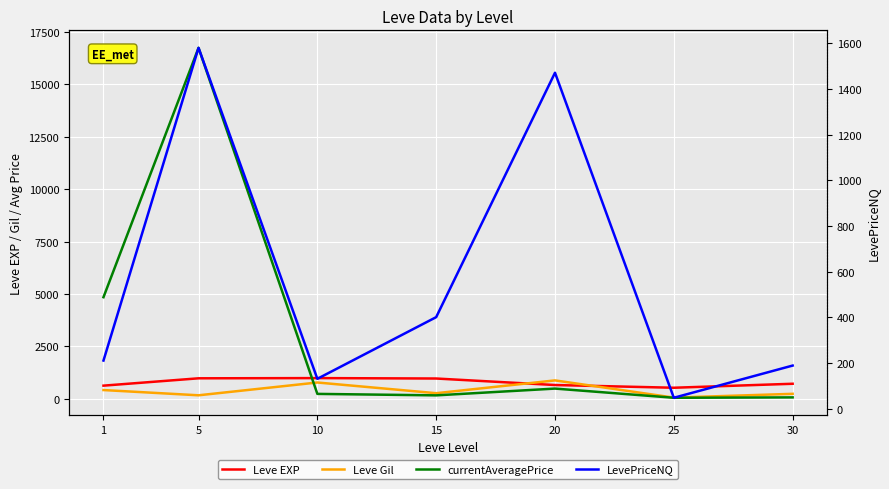

Reading right to left, transcribe all the data shown in this chart.

Leve EXP: 720	530	660	970	990	980	630
Leve Gil: 240	60	880	270	780	170	420
currentAveragePrice: 70	52	490	167	237	16734	4847
LevePriceNQ: 189	48	1471	401	131	1580	211